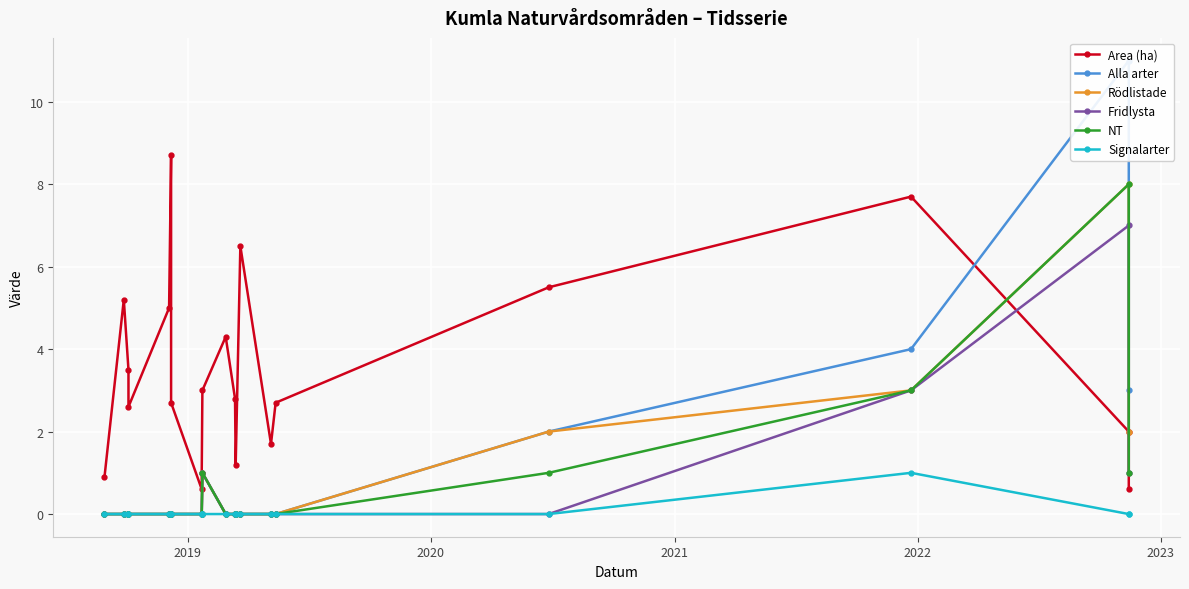

How many lines are shown in the chart?

6